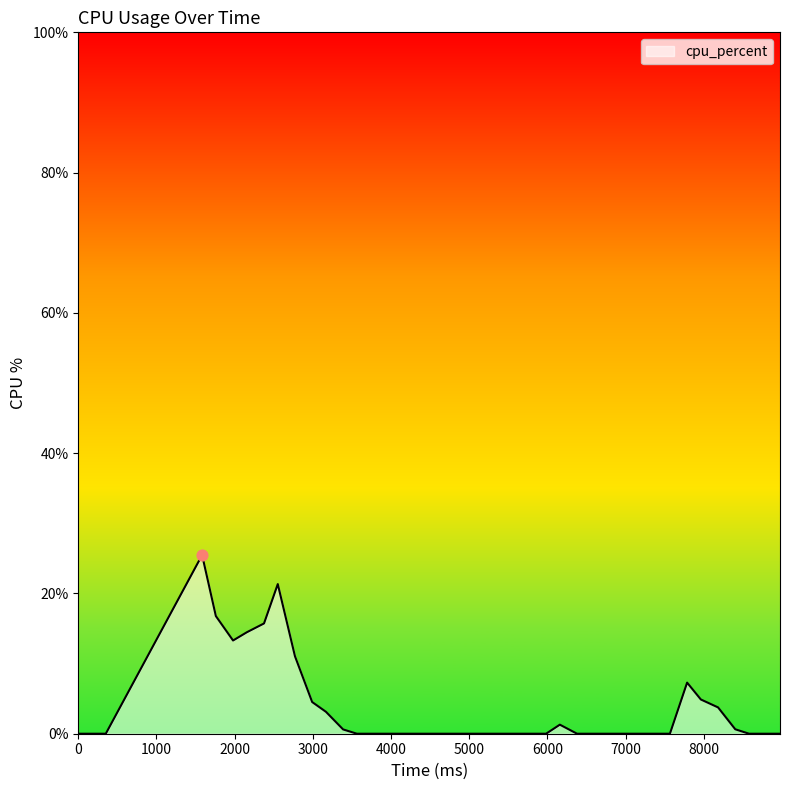

What is the maximum value shown in the chart?

25.5